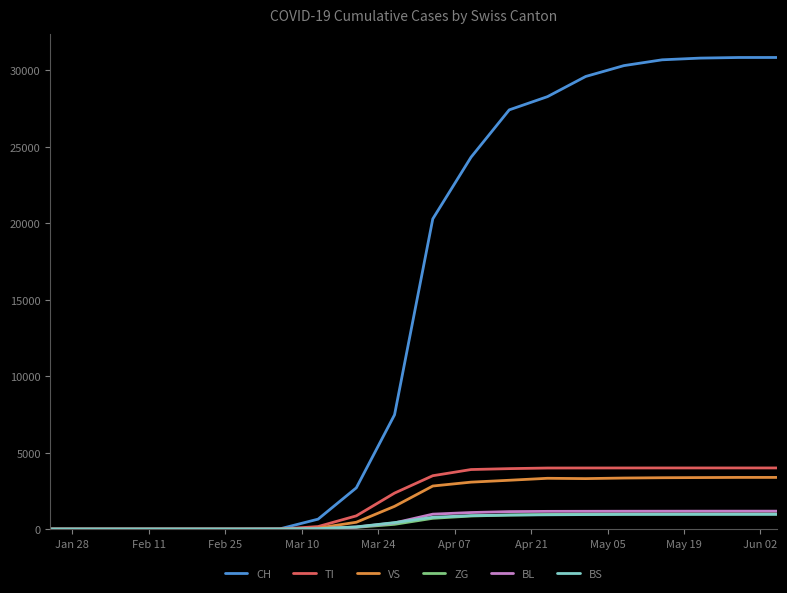

What is the greatest value displayed?

30828